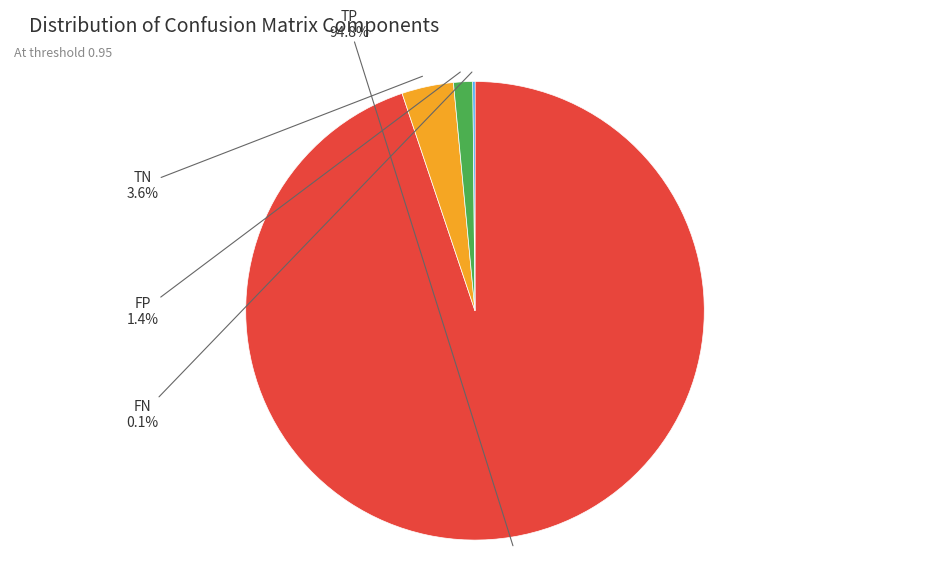

Does any single category account for the majority?

Yes